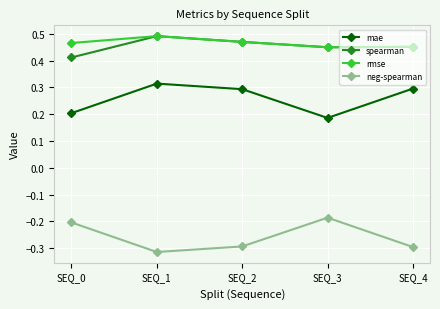

The mae series shows 0.2 at SEQ_3. True or false?

True